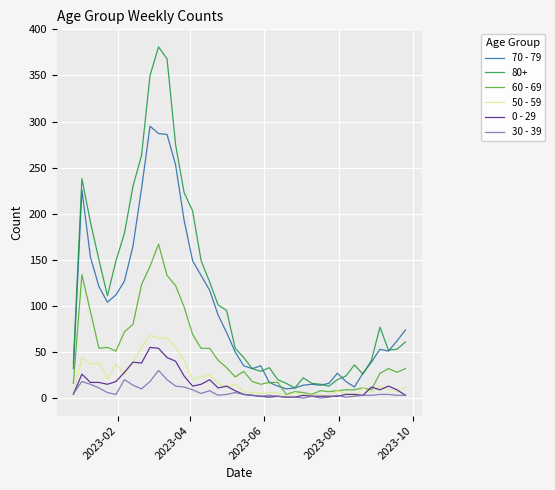

True or false: 0 - 29 and 50 - 59 cross at least once.

True